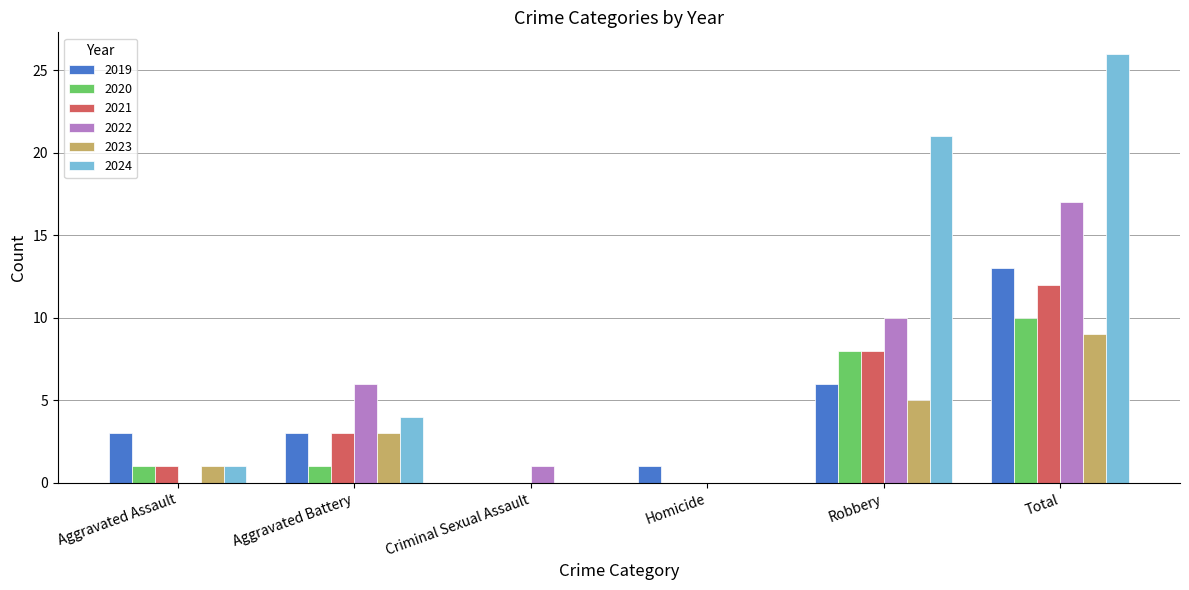

Which category has the highest value across all series?

Total